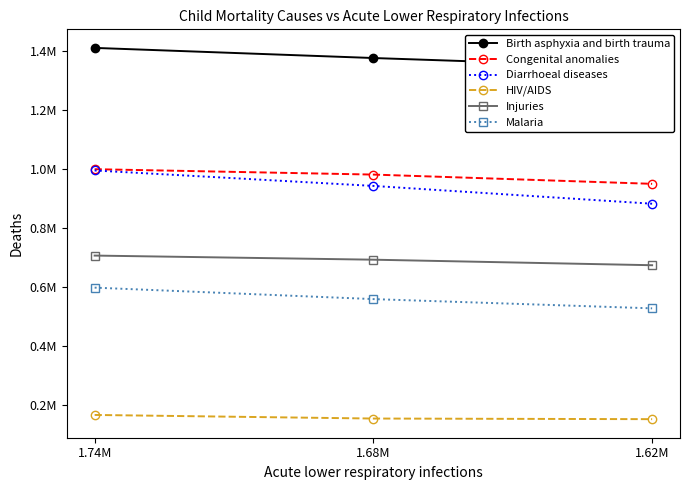

The value of Malaria at 1.74M is 398454.3. True or false?

False